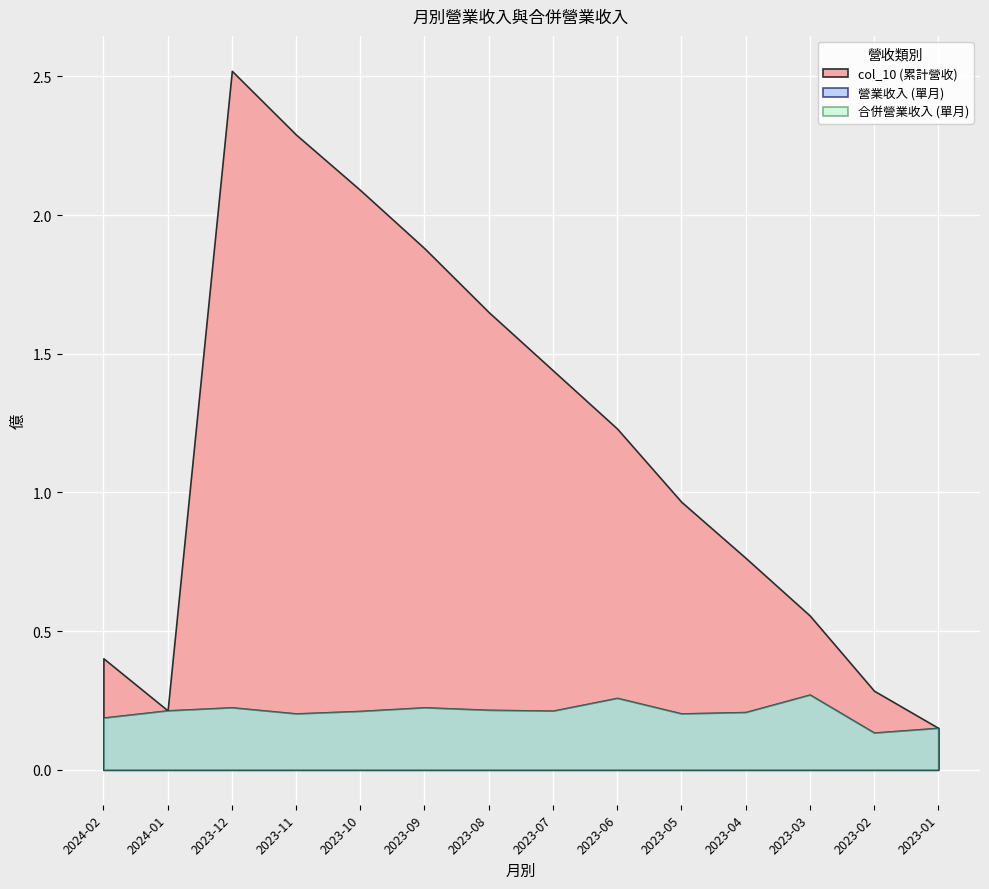

What is the highest value of the col_10 series?

2.5